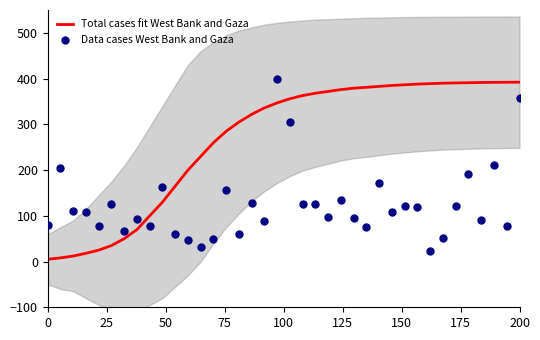

Which series has the widest spread of Y values?

Total cases fit West Bank and Gaza